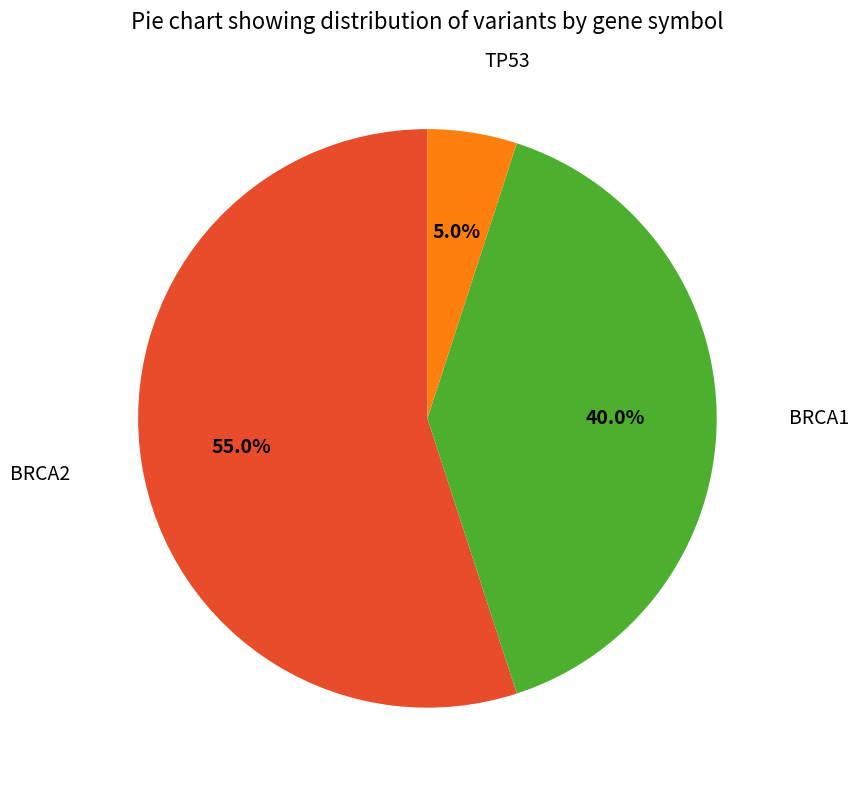

How many slices are in this pie chart?

3